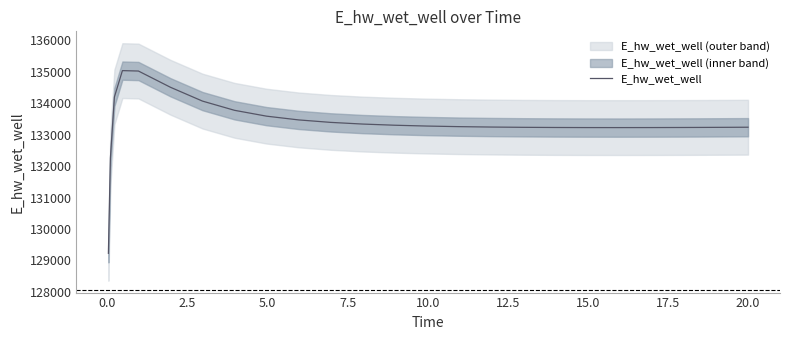

What is the minimum value for E_hw_wet_well?

129223.9